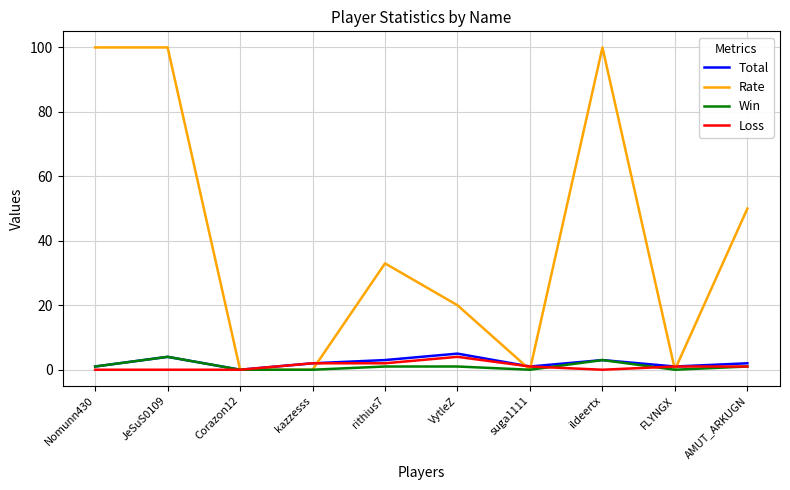

Reading left to right, what are all the values shown in this chart?

Total: 1	4	0	2	3	5	1	3	1	2
Rate: 100	100	0	0	33	20	0	100	0	50
Win: 1	4	0	0	1	1	0	3	0	1
Loss: 0	0	0	2	2	4	1	0	1	1